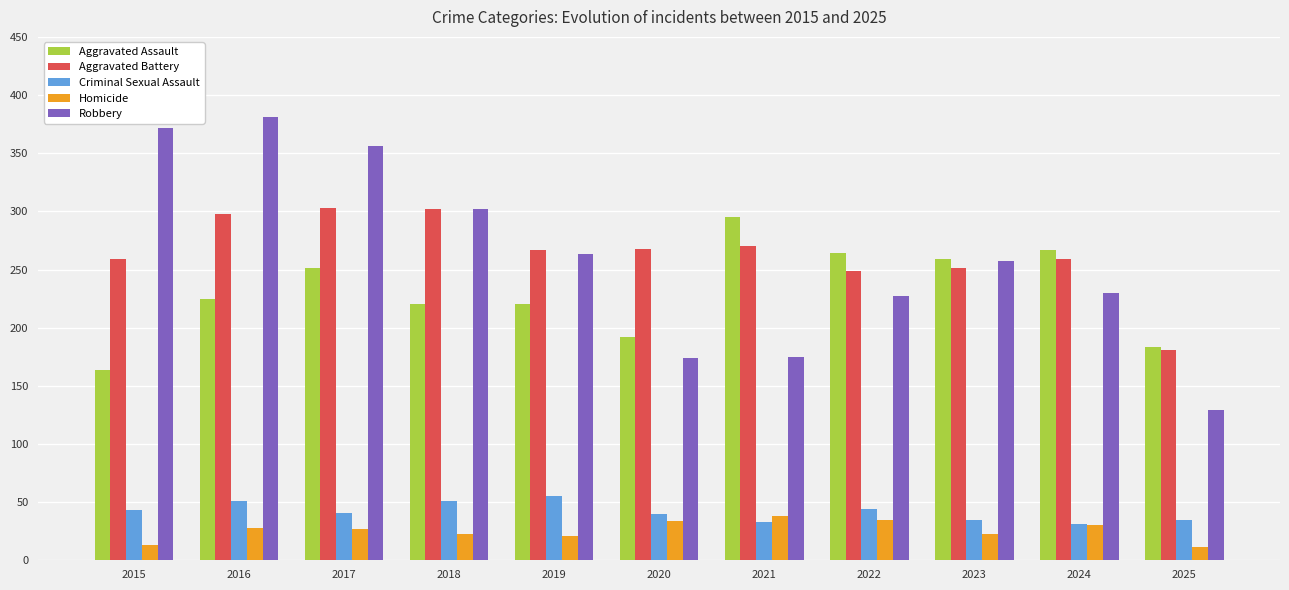

List the series in order of their peak value, highest first.

Robbery, Aggravated Battery, Aggravated Assault, Criminal Sexual Assault, Homicide